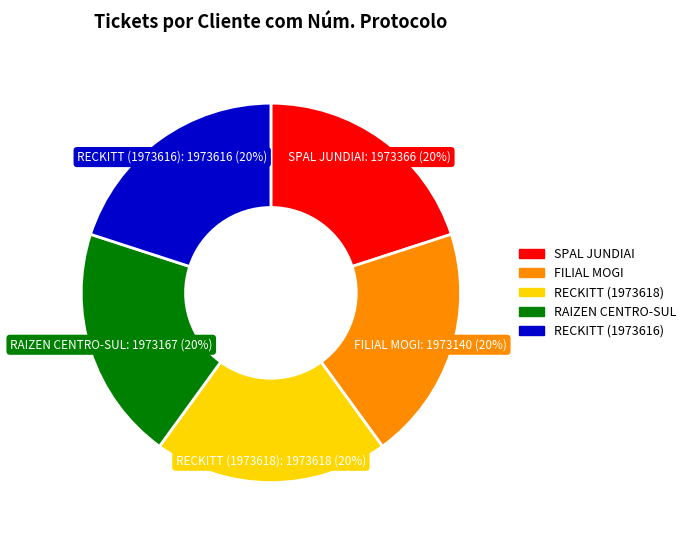

To the nearest percent, what is the combined percentage of SPAL JUNDIAI and RAIZEN CENTRO-SUL?

40%